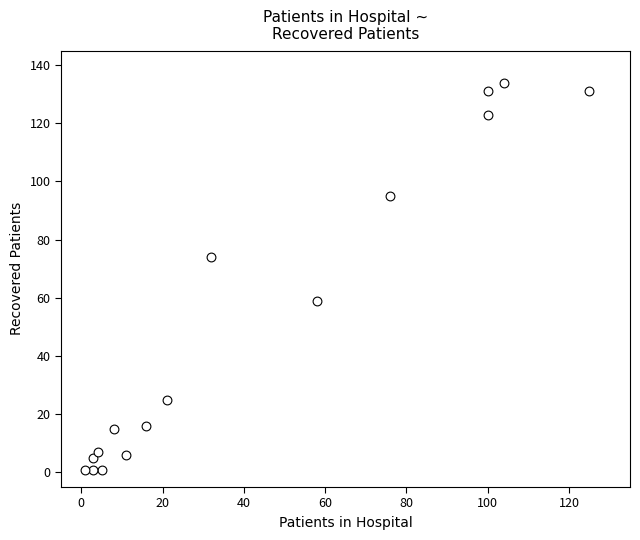

What is the range of X values (max minus min)?

124